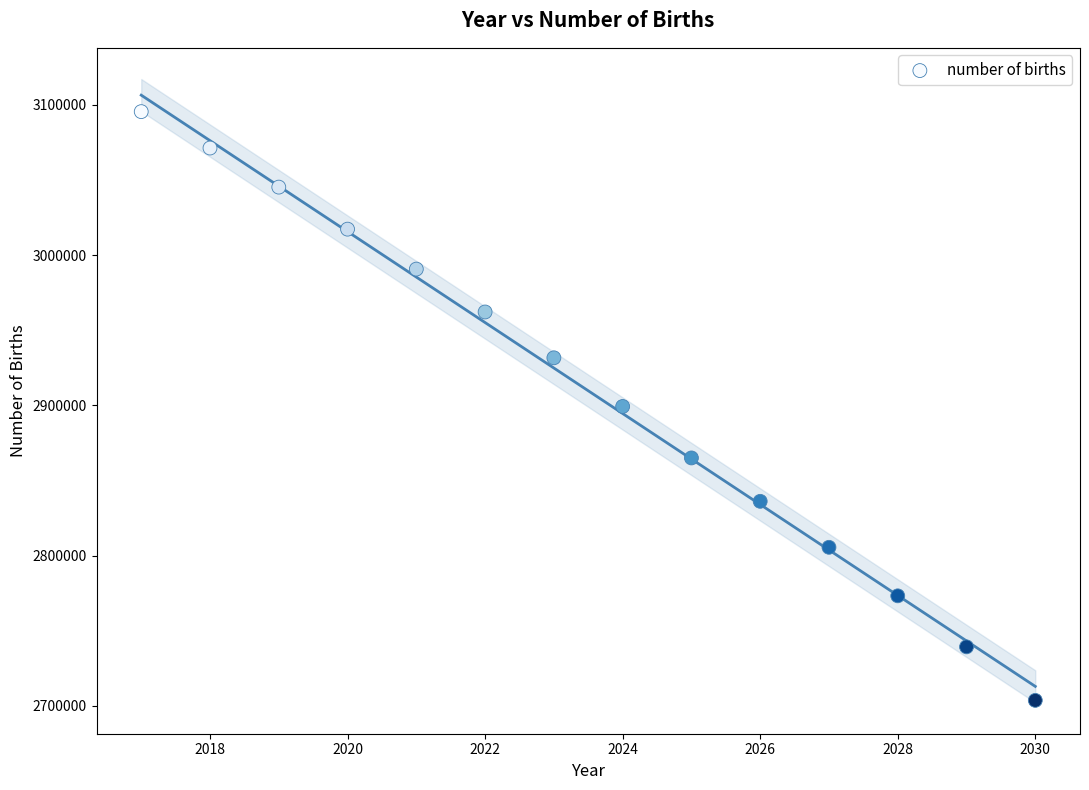

What is the range of X values (max minus min)?

13